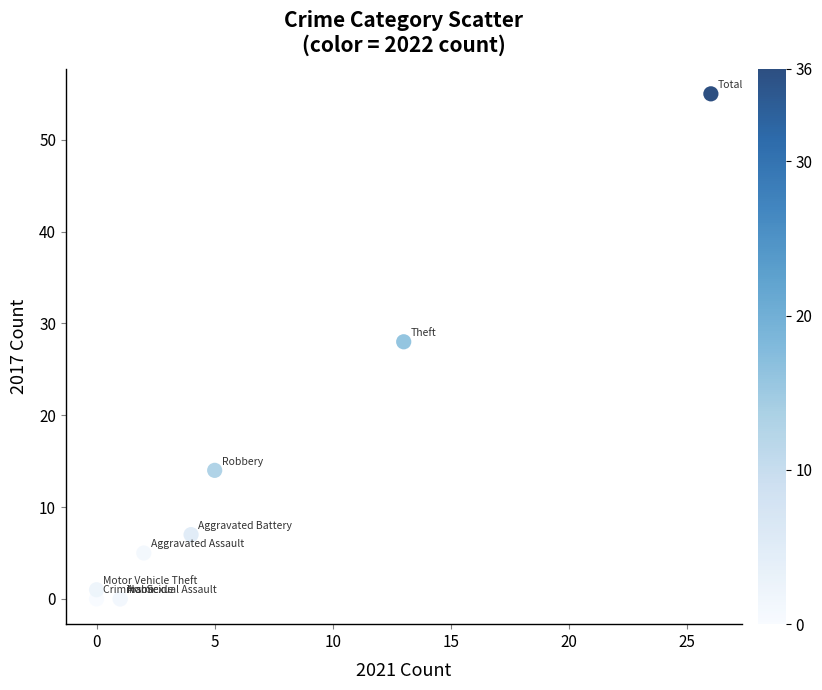

What Y value in the scatter plot is closest to 27?

28